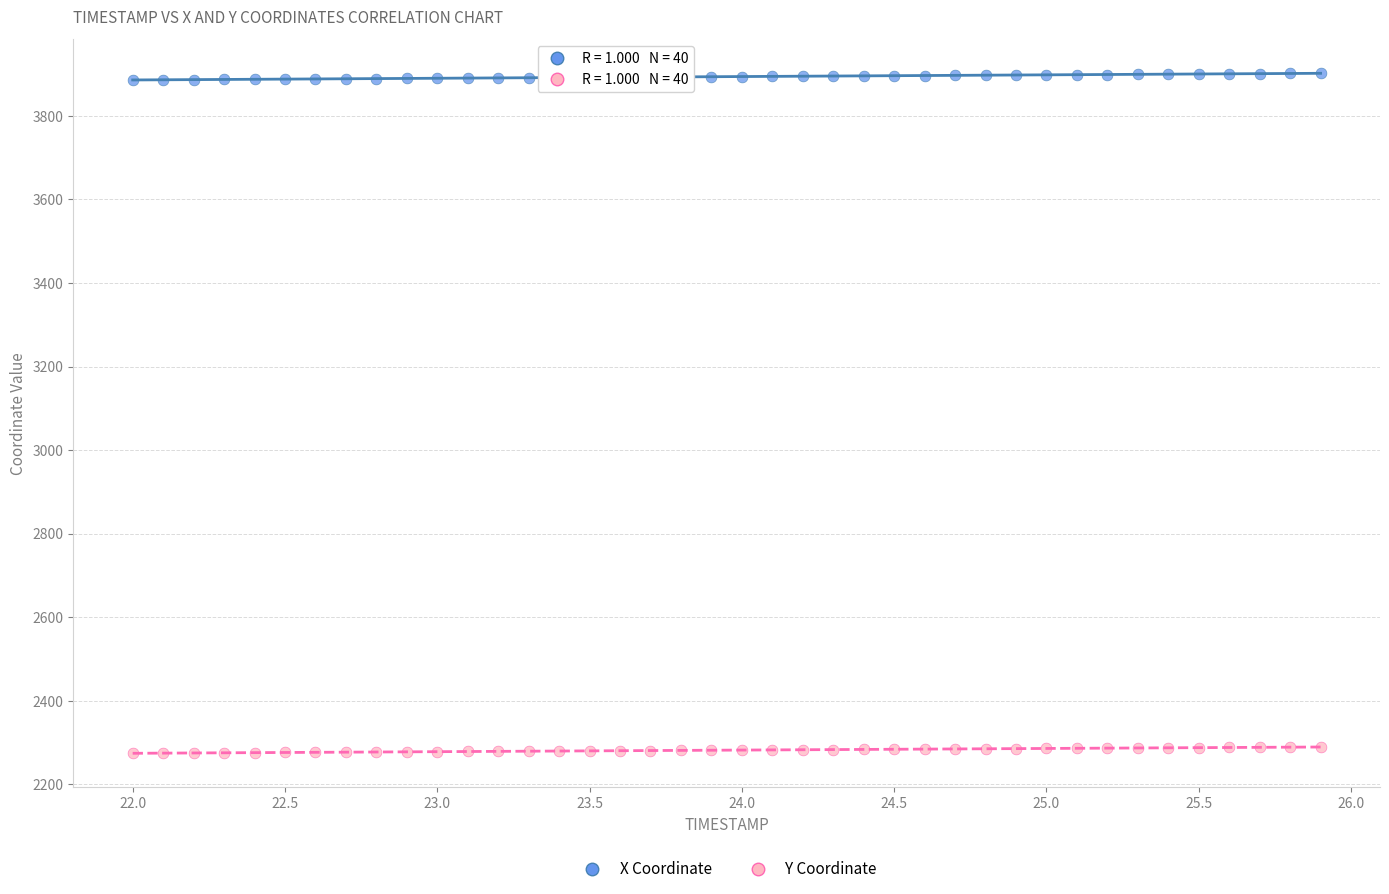

Which series contains the lowest Y value?

Y Coordinate